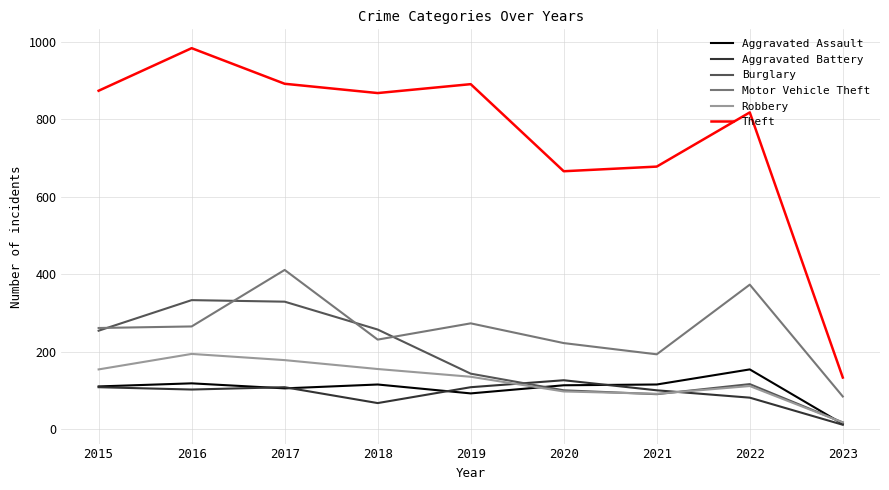

How many interior local peaks does the Robbery series have?

2